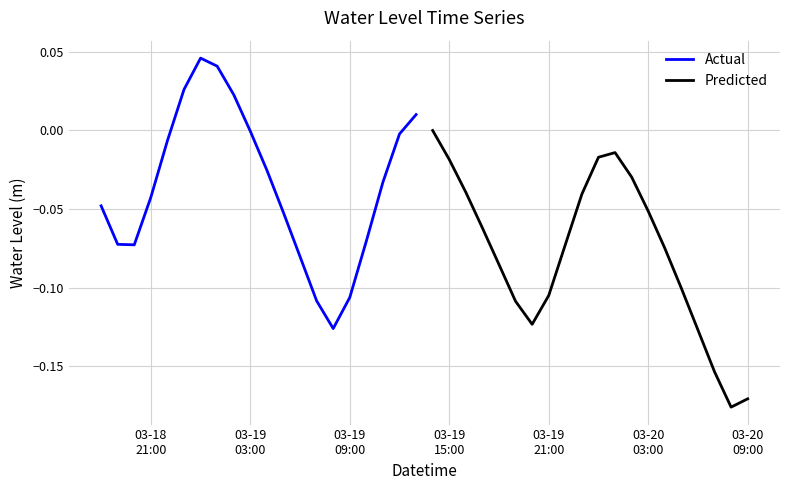

What is the lowest value of the Actual series?

-0.1